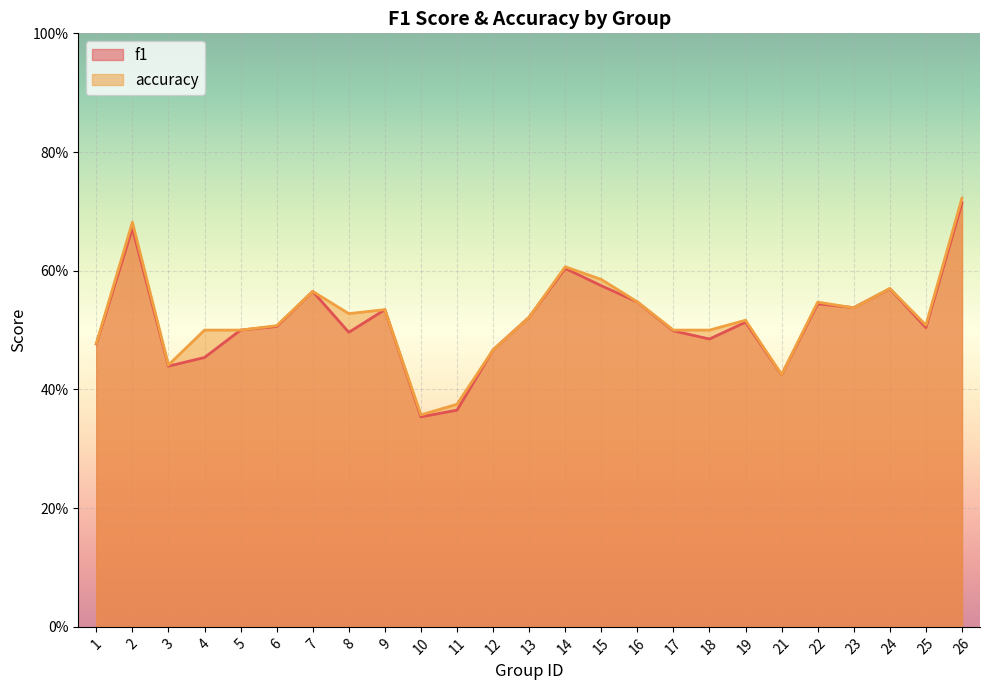

The value of f1 at 9 is 0.5. True or false?

True